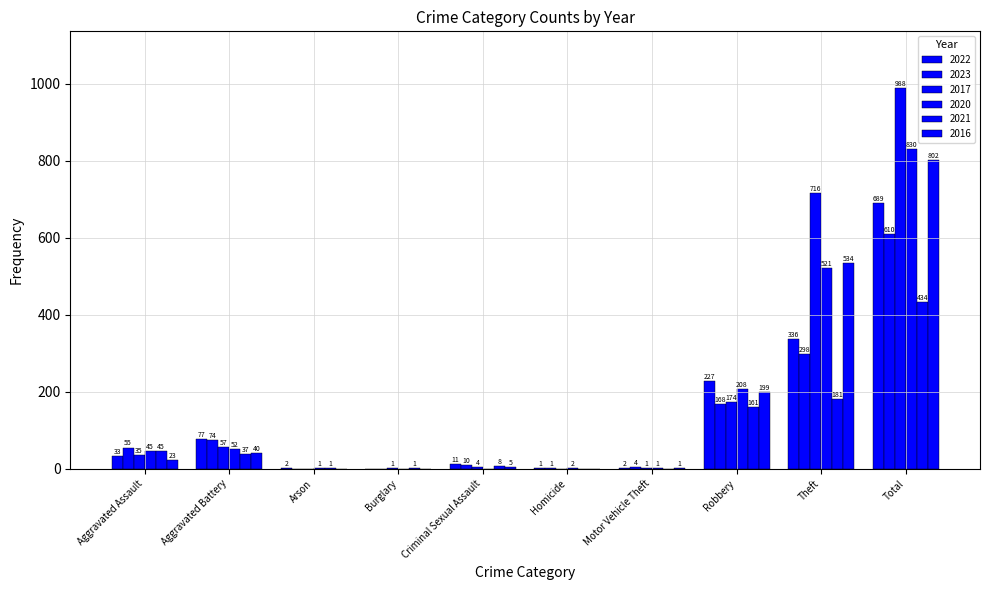

Between Burglary and Total, which series saw the biggest shift?

2017